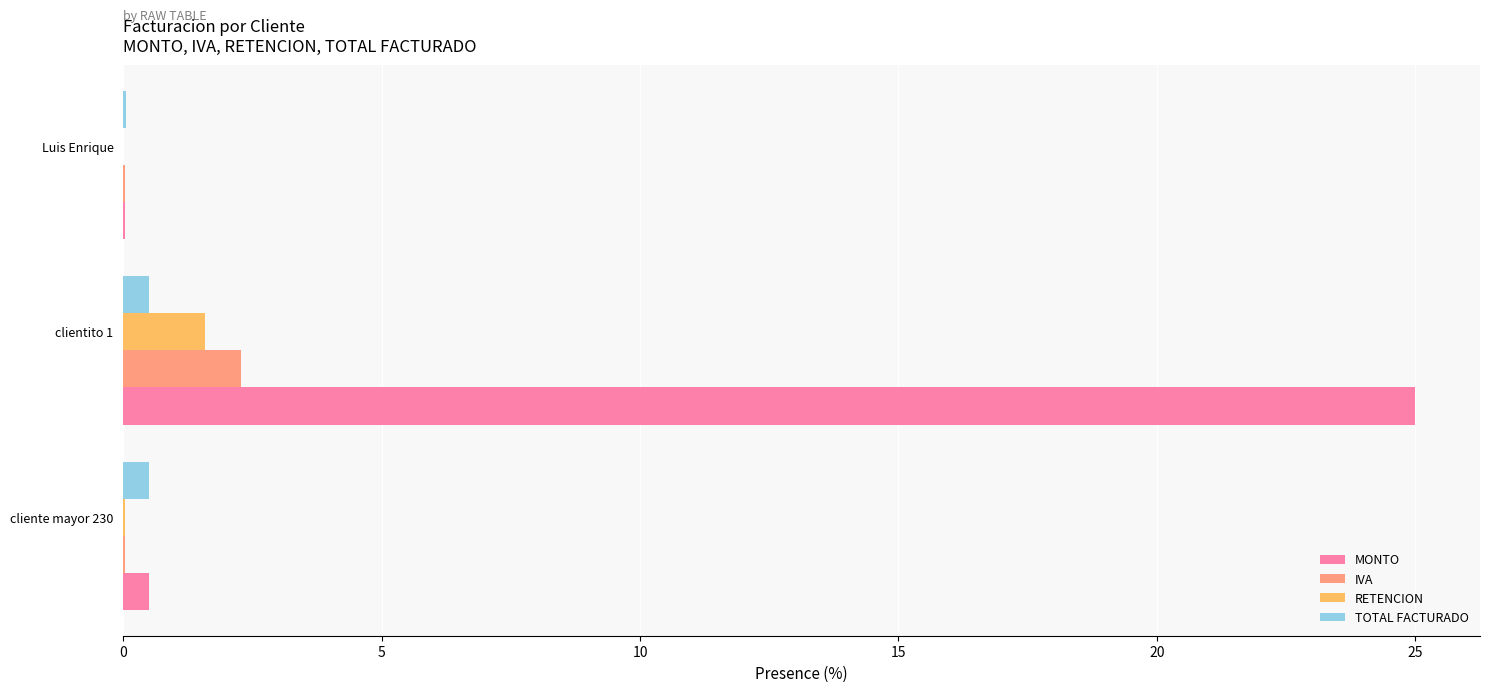

Which series has the largest range (max minus min)?

MONTO